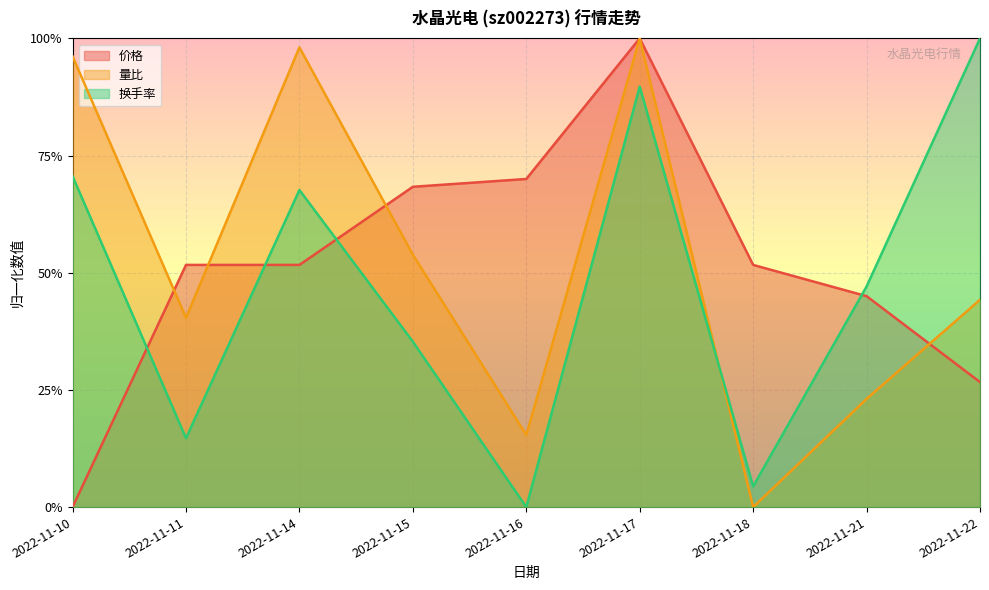

At which category does 换手率 reach its first local valley?

2022-11-11